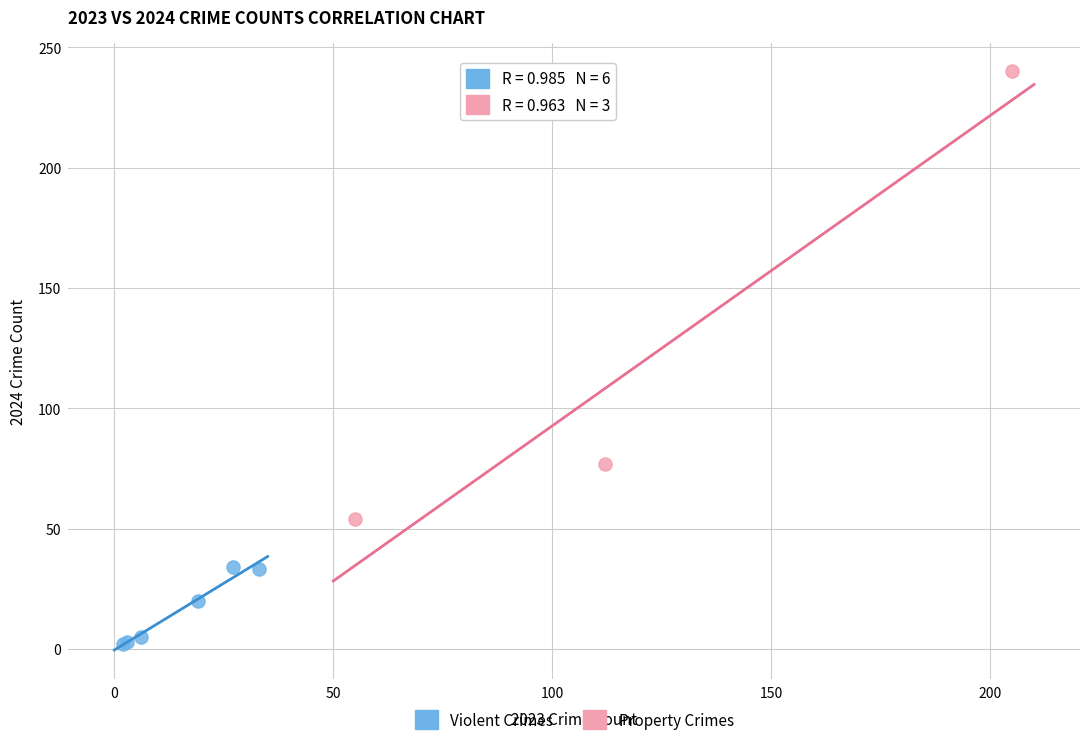

Which series contains the lowest Y value?

Violent Crimes